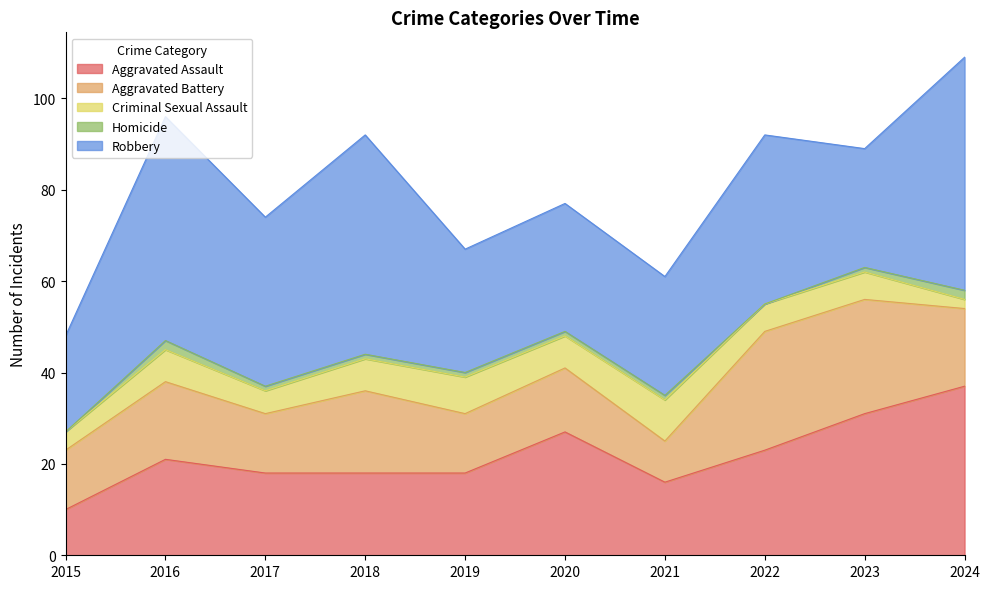

What is the value of the Aggravated Assault point at the 7th from the left?

16